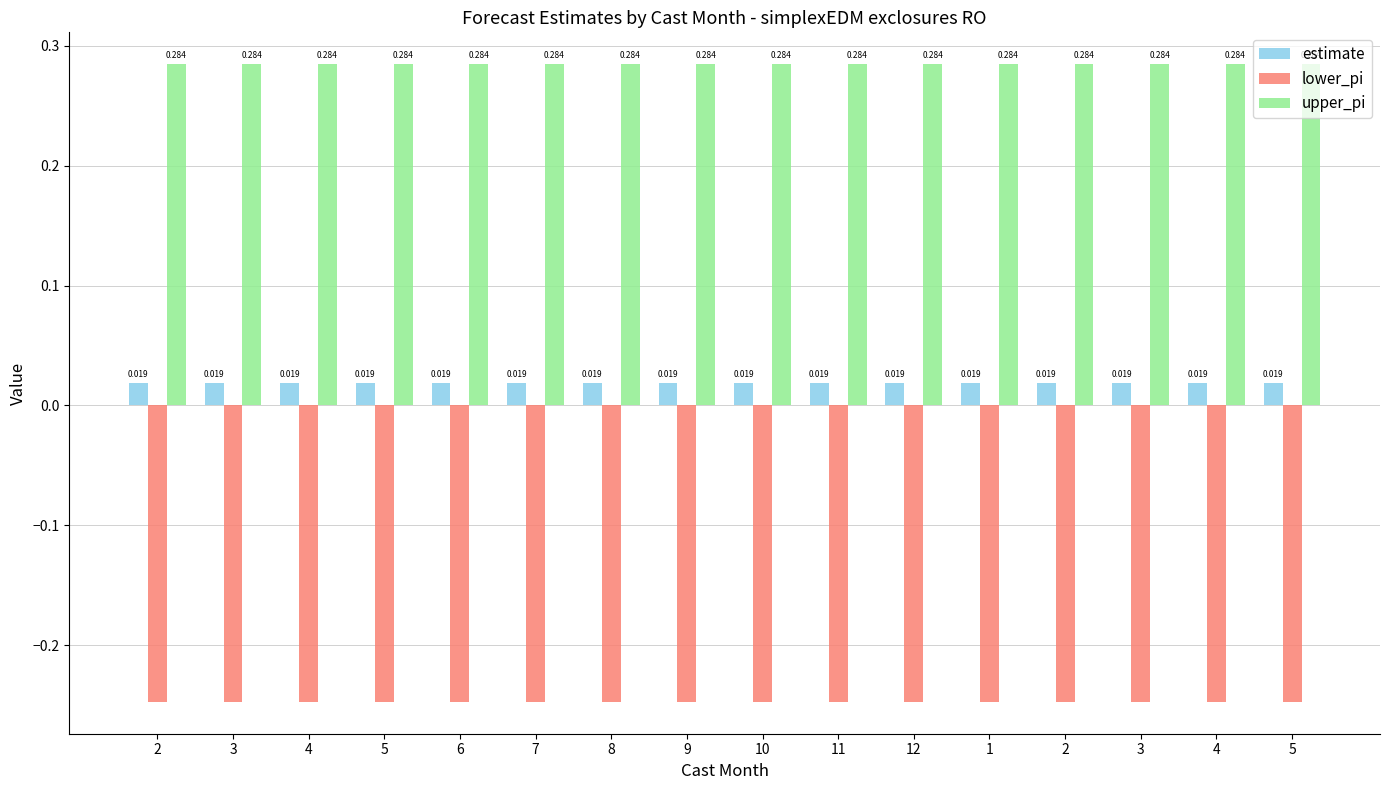

Reading left to right, transcribe all the data shown in this chart.

estimate: 0.0	0.0	0.0	0.0	0.0	0.0	0.0	0.0	0.0	0.0	0.0	0.0	0.0	0.0	0.0	0.0
lower_pi: -0.2	-0.2	-0.2	-0.2	-0.2	-0.2	-0.2	-0.2	-0.2	-0.2	-0.2	-0.2	-0.2	-0.2	-0.2	-0.2
upper_pi: 0.3	0.3	0.3	0.3	0.3	0.3	0.3	0.3	0.3	0.3	0.3	0.3	0.3	0.3	0.3	0.3